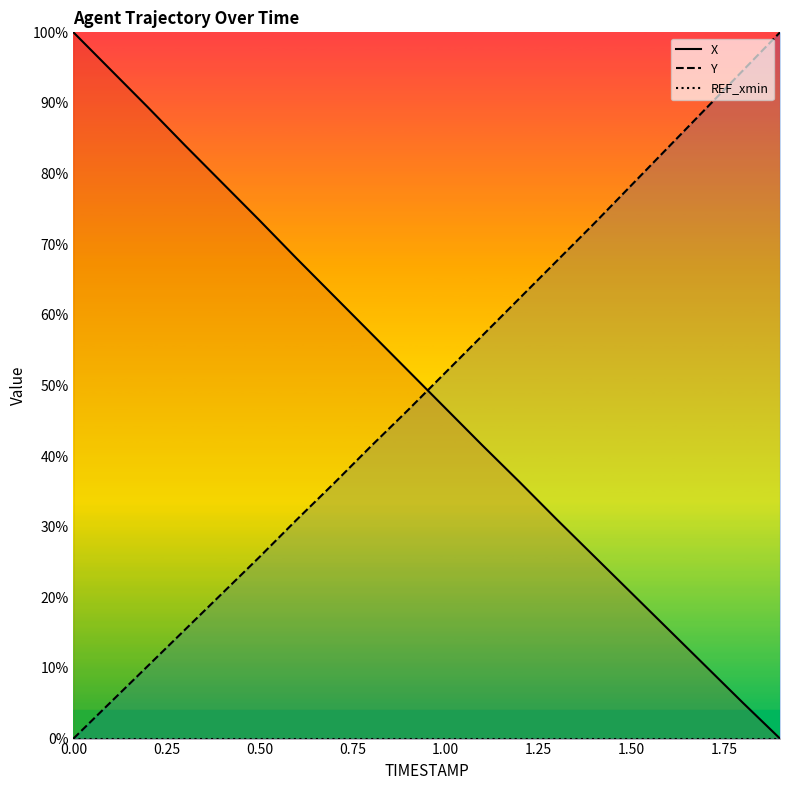

Where is Y nearest to the value 50?

1.0